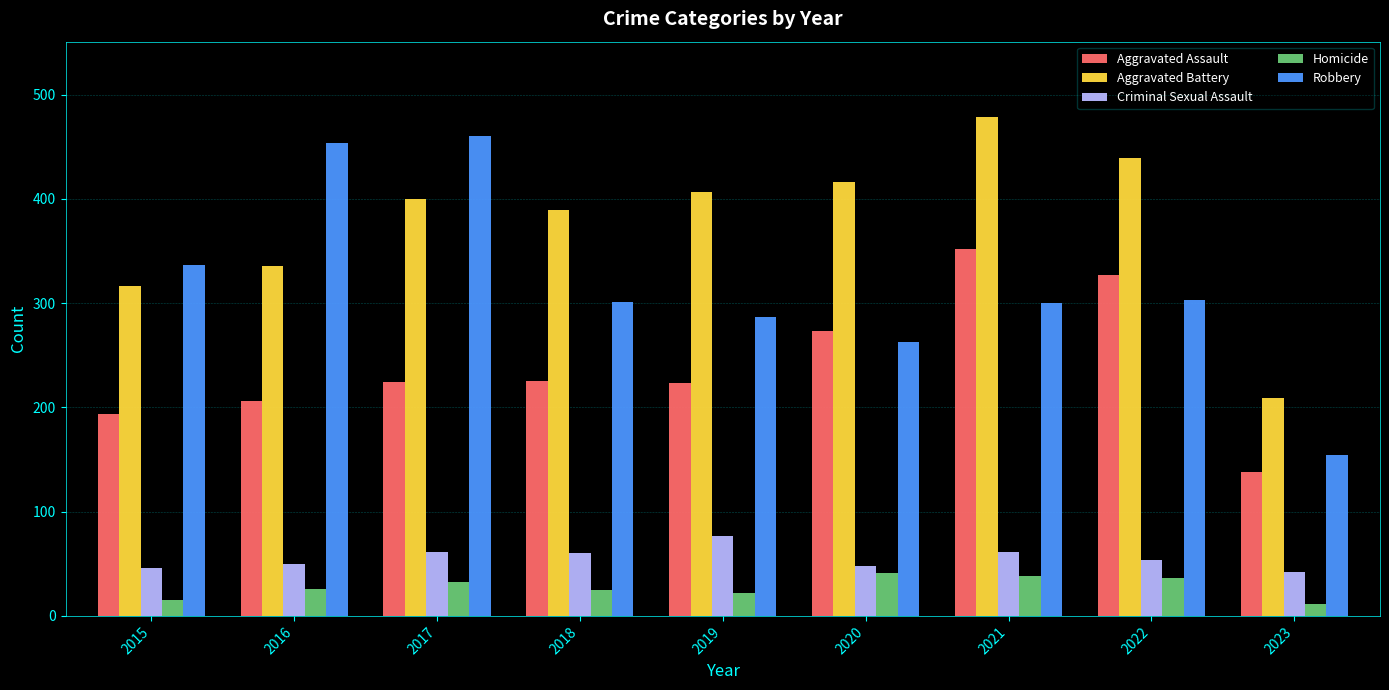

Is it true that Homicide equals 41 at 2020?

True